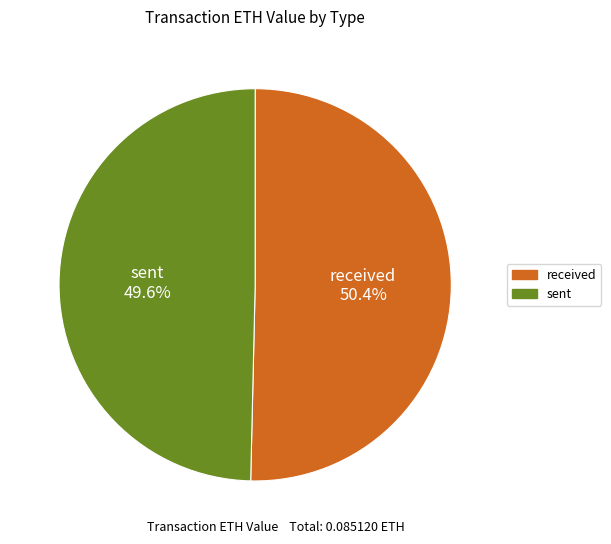

To the nearest percent, what percentage of the pie is received?

50%